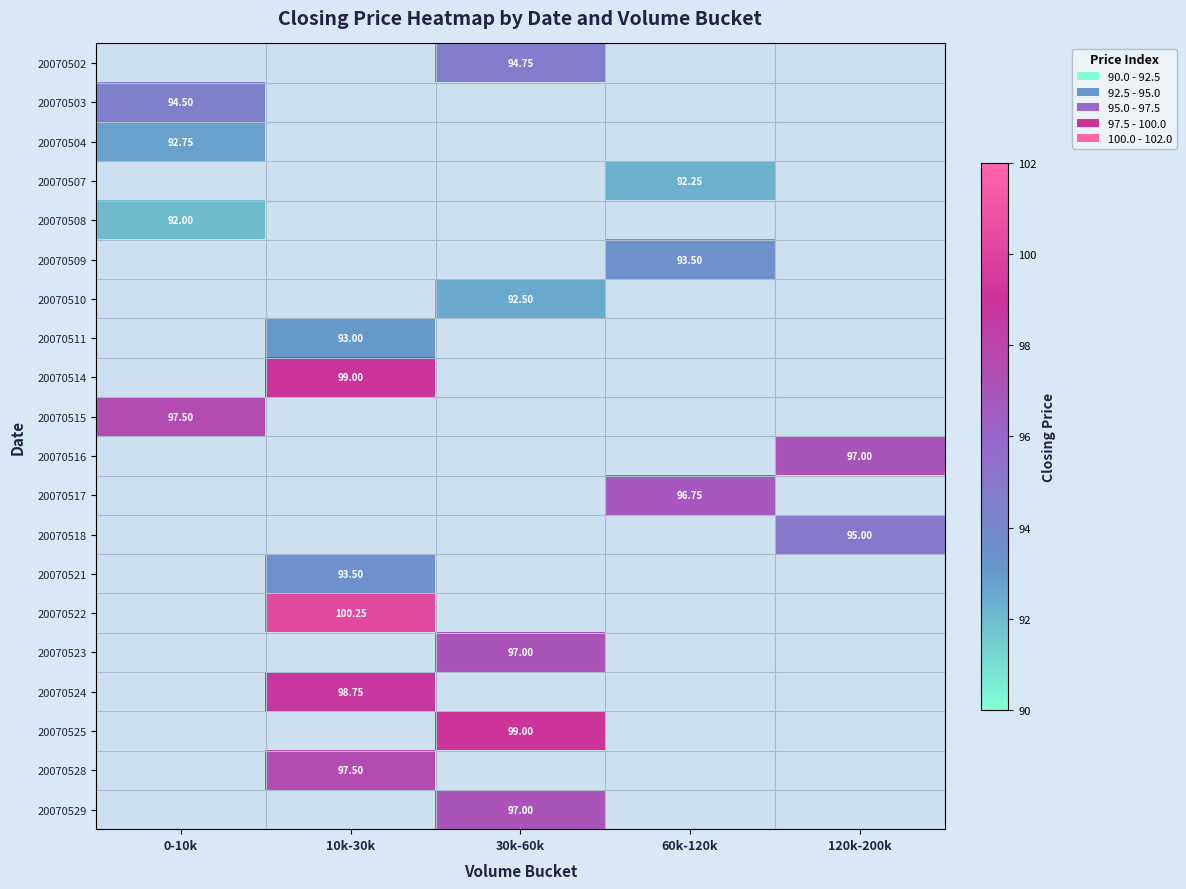

What is the greatest value displayed?

100.2